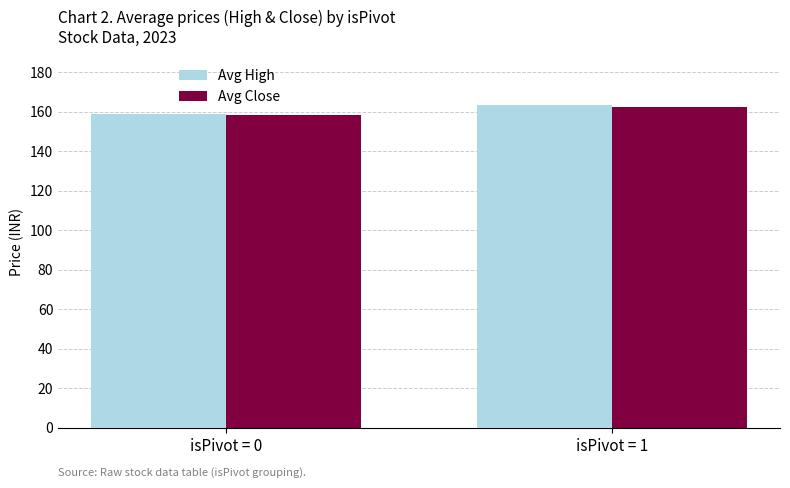

Is it true that Avg Close equals 56.9 at isPivot = 0?

False